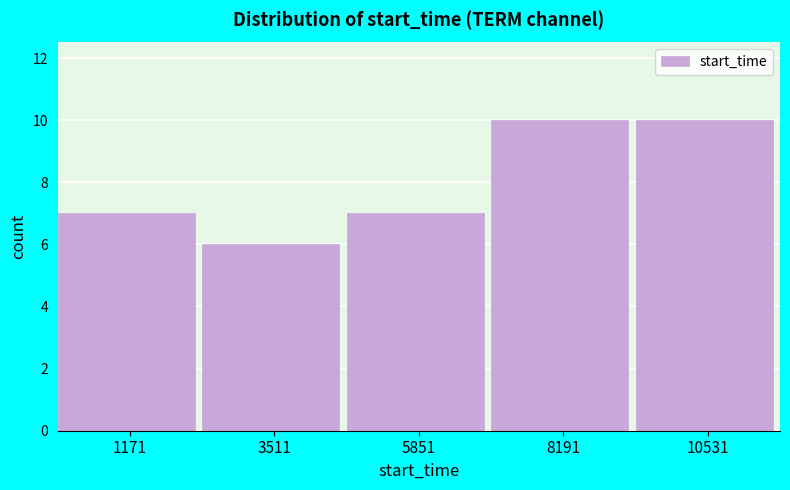

What is the height of the bar covering 7000 to 9500 on the x-axis? Neither the bar edges nor the heights are printed on the chart, so give them approximately, as read against the axes.

10